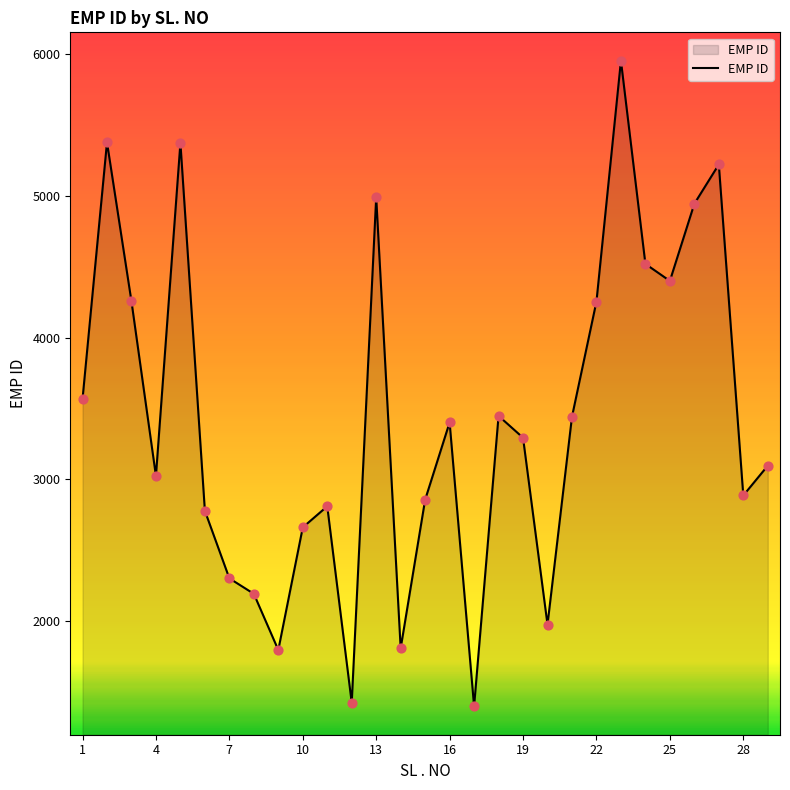

What is the greatest value displayed?

5951